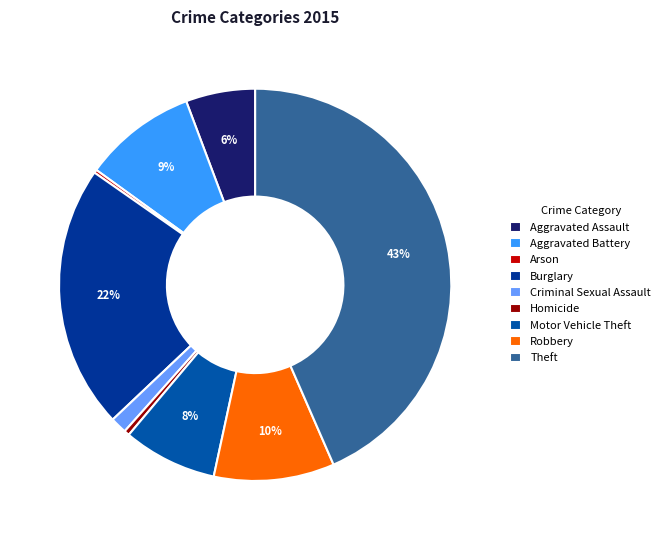

What is the largest slice in the pie chart?

Theft